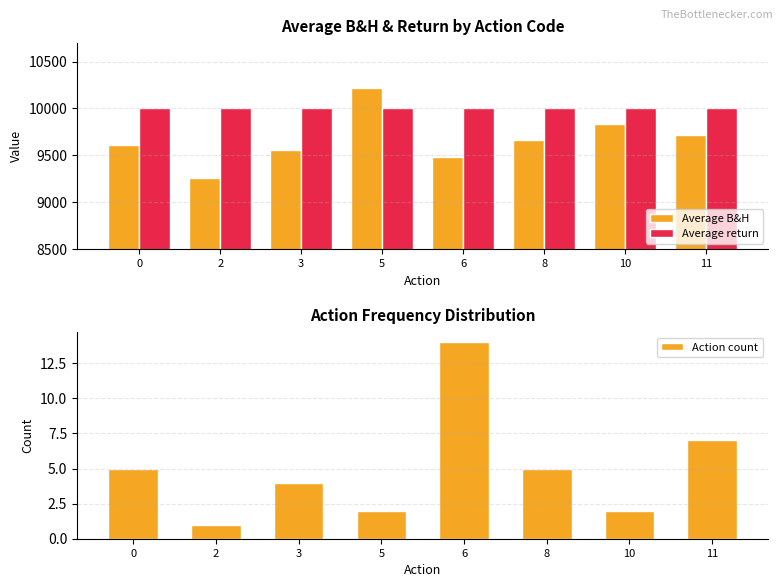

How many distinct data groups are displayed?

3